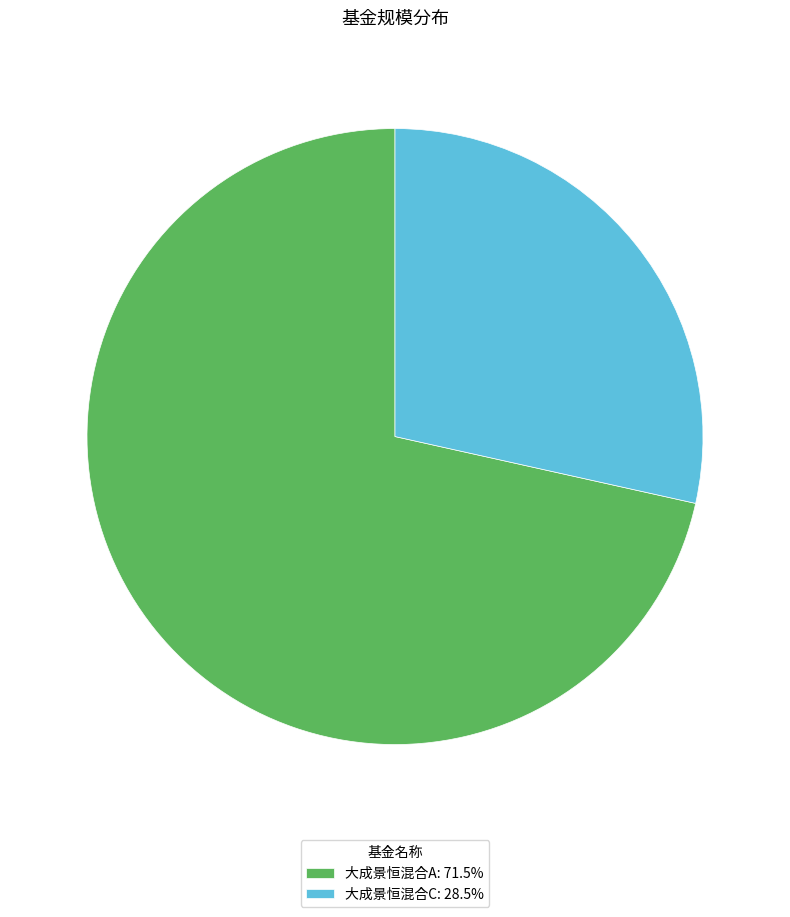

The 大成景恒混合A slice represents 79% of the pie. True or false?

False